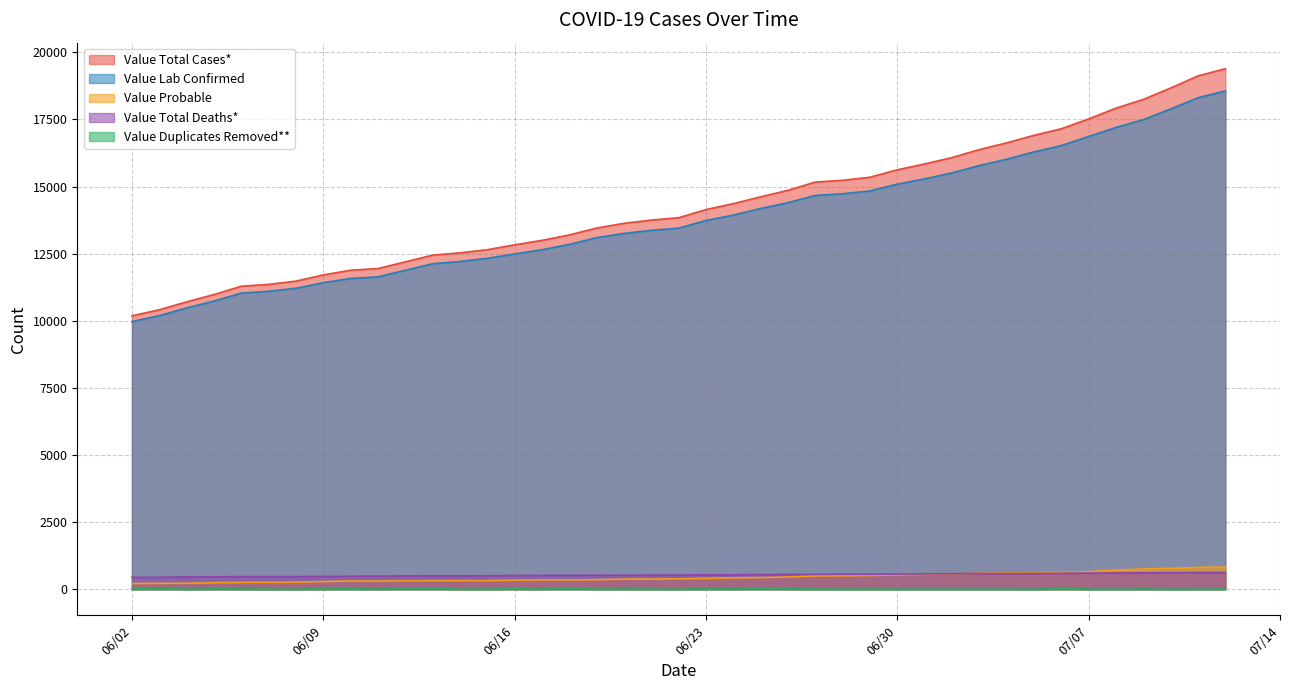

Which series has the largest range (max minus min)?

Value Total Cases*